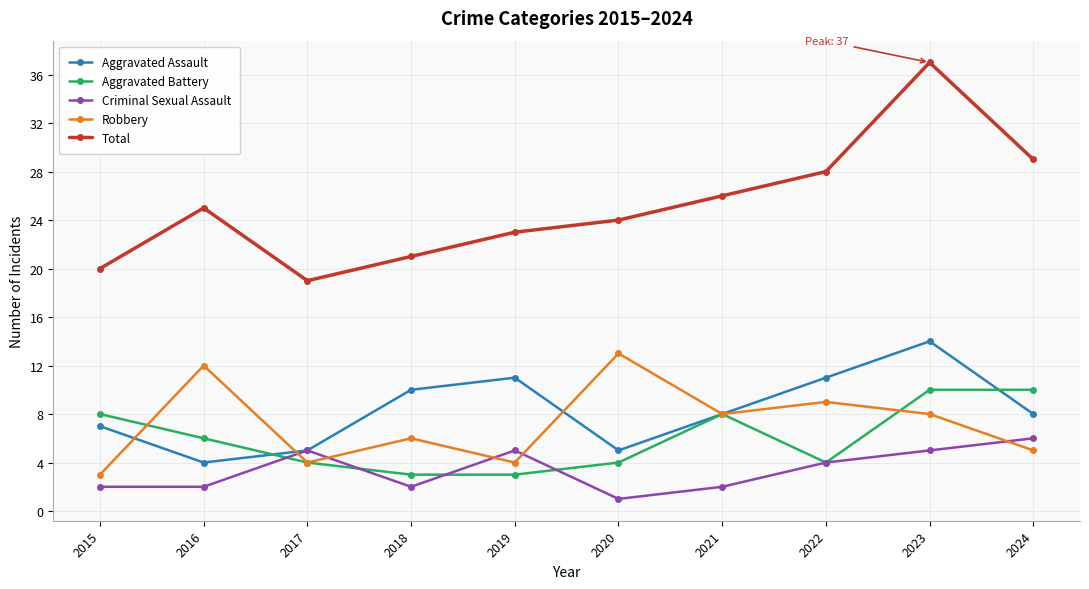

Which series has the widest spread of values?

Total